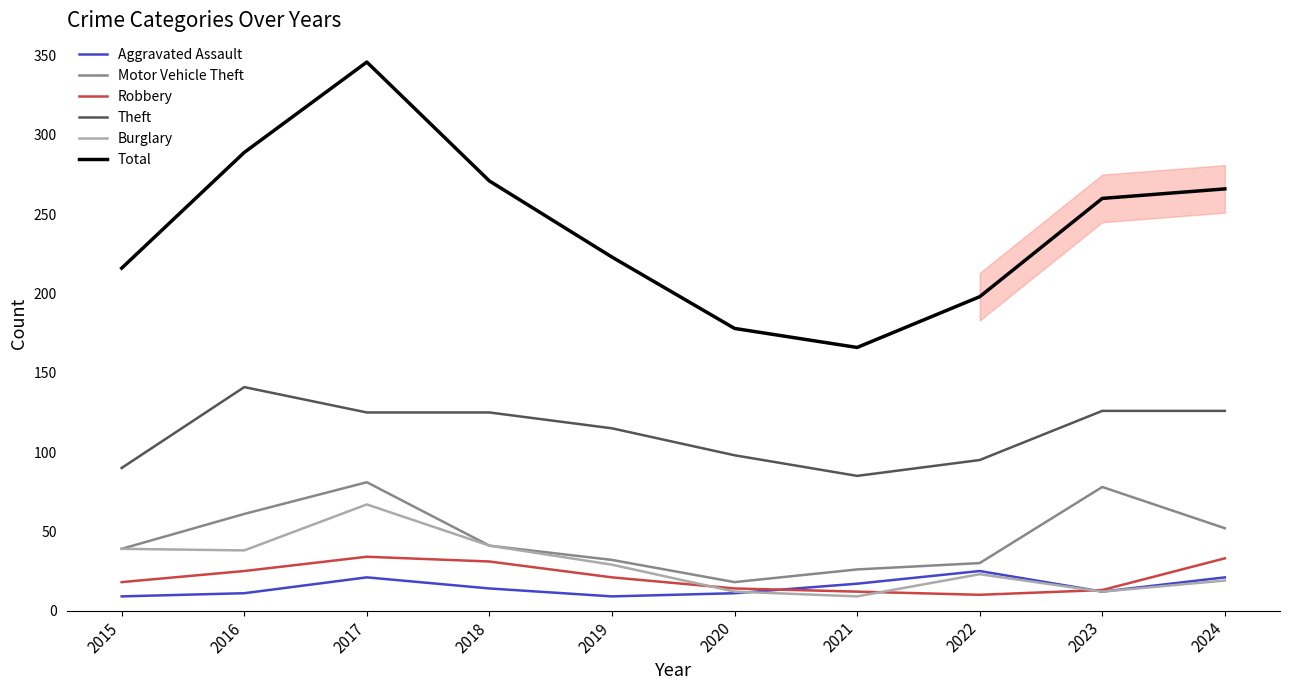

What is the sum of all Motor Vehicle Theft values?

458